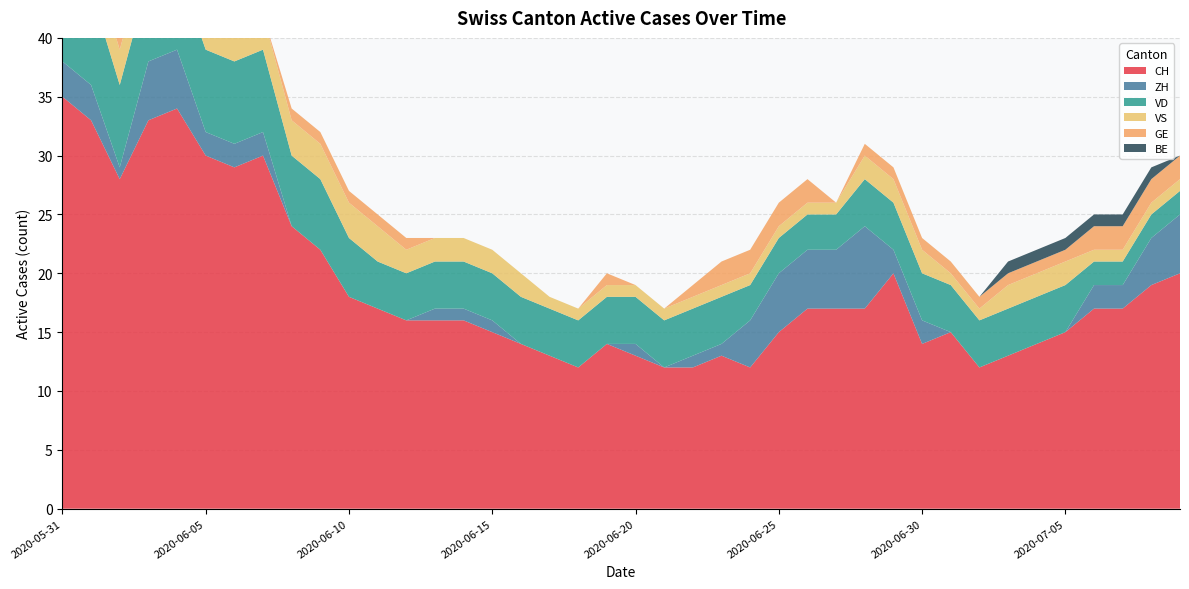

Reading left to right, list all the values displayed in this chart.

CH: 2020-05-31=35	2020-06-01=33	2020-06-02=28	2020-06-03=33	2020-06-04=34	2020-06-05=30	2020-06-06=29	2020-06-07=30	2020-06-08=24	2020-06-09=22	2020-06-10=18	2020-06-11=17	2020-06-12=16	2020-06-13=16	2020-06-14=16	2020-06-15=15	2020-06-16=14	2020-06-17=13	2020-06-18=12	2020-06-19=14	2020-06-20=13	2020-06-21=12	2020-06-22=12	2020-06-23=13	2020-06-24=12	2020-06-25=15	2020-06-26=17	2020-06-27=17	2020-06-28=17	2020-06-29=20	2020-06-30=14	2020-07-01=15	2020-07-02=12	2020-07-03=13	2020-07-04=14	2020-07-05=15	2020-07-06=17	2020-07-07=17	2020-07-08=19	2020-07-09=20
ZH: 2020-05-31=3	2020-06-01=3	2020-06-02=1	2020-06-03=5	2020-06-04=5	2020-06-05=2	2020-06-06=2	2020-06-07=2	2020-06-08=0	2020-06-09=0	2020-06-10=0	2020-06-11=0	2020-06-12=0	2020-06-13=1	2020-06-14=1	2020-06-15=1	2020-06-16=0	2020-06-17=0	2020-06-18=0	2020-06-19=0	2020-06-20=1	2020-06-21=0	2020-06-22=1	2020-06-23=1	2020-06-24=4	2020-06-25=5	2020-06-26=5	2020-06-27=5	2020-06-28=7	2020-06-29=2	2020-06-30=2	2020-07-01=0	2020-07-02=0	2020-07-03=0	2020-07-04=0	2020-07-05=0	2020-07-06=2	2020-07-07=2	2020-07-08=4	2020-07-09=5
VD: 2020-05-31=8	2020-06-01=8	2020-06-02=7	2020-06-03=7	2020-06-04=7	2020-06-05=7	2020-06-06=7	2020-06-07=7	2020-06-08=6	2020-06-09=6	2020-06-10=5	2020-06-11=4	2020-06-12=4	2020-06-13=4	2020-06-14=4	2020-06-15=4	2020-06-16=4	2020-06-17=4	2020-06-18=4	2020-06-19=4	2020-06-20=4	2020-06-21=4	2020-06-22=4	2020-06-23=4	2020-06-24=3	2020-06-25=3	2020-06-26=3	2020-06-27=3	2020-06-28=4	2020-06-29=4	2020-06-30=4	2020-07-01=4	2020-07-02=4	2020-07-03=4	2020-07-04=4	2020-07-05=4	2020-07-06=2	2020-07-07=2	2020-07-08=2	2020-07-09=2
VS: 2020-05-31=5	2020-06-01=3	2020-06-02=3	2020-06-03=3	2020-06-04=3	2020-06-05=3	2020-06-06=3	2020-06-07=3	2020-06-08=3	2020-06-09=3	2020-06-10=3	2020-06-11=3	2020-06-12=2	2020-06-13=2	2020-06-14=2	2020-06-15=2	2020-06-16=2	2020-06-17=1	2020-06-18=1	2020-06-19=1	2020-06-20=1	2020-06-21=1	2020-06-22=1	2020-06-23=1	2020-06-24=1	2020-06-25=1	2020-06-26=1	2020-06-27=1	2020-06-28=2	2020-06-29=2	2020-06-30=2	2020-07-01=1	2020-07-02=1	2020-07-03=2	2020-07-04=2	2020-07-05=2	2020-07-06=1	2020-07-07=1	2020-07-08=1	2020-07-09=1
GE: 2020-05-31=0	2020-06-01=0	2020-06-02=1	2020-06-03=1	2020-06-04=1	2020-06-05=1	2020-06-06=0	2020-06-07=0	2020-06-08=1	2020-06-09=1	2020-06-10=1	2020-06-11=1	2020-06-12=1	2020-06-13=0	2020-06-14=0	2020-06-15=0	2020-06-16=0	2020-06-17=0	2020-06-18=0	2020-06-19=1	2020-06-20=0	2020-06-21=0	2020-06-22=1	2020-06-23=2	2020-06-24=2	2020-06-25=2	2020-06-26=2	2020-06-27=0	2020-06-28=1	2020-06-29=1	2020-06-30=1	2020-07-01=1	2020-07-02=1	2020-07-03=1	2020-07-04=1	2020-07-05=1	2020-07-06=2	2020-07-07=2	2020-07-08=2	2020-07-09=2
BE: 2020-05-31=1	2020-06-01=1	2020-06-02=0	2020-06-03=0	2020-06-04=0	2020-06-05=0	2020-06-06=0	2020-06-07=0	2020-06-08=0	2020-06-09=0	2020-06-10=0	2020-06-11=0	2020-06-12=0	2020-06-13=0	2020-06-14=0	2020-06-15=0	2020-06-16=0	2020-06-17=0	2020-06-18=0	2020-06-19=0	2020-06-20=0	2020-06-21=0	2020-06-22=0	2020-06-23=0	2020-06-24=0	2020-06-25=0	2020-06-26=0	2020-06-27=0	2020-06-28=0	2020-06-29=0	2020-06-30=0	2020-07-01=0	2020-07-02=0	2020-07-03=1	2020-07-04=1	2020-07-05=1	2020-07-06=1	2020-07-07=1	2020-07-08=1	2020-07-09=0